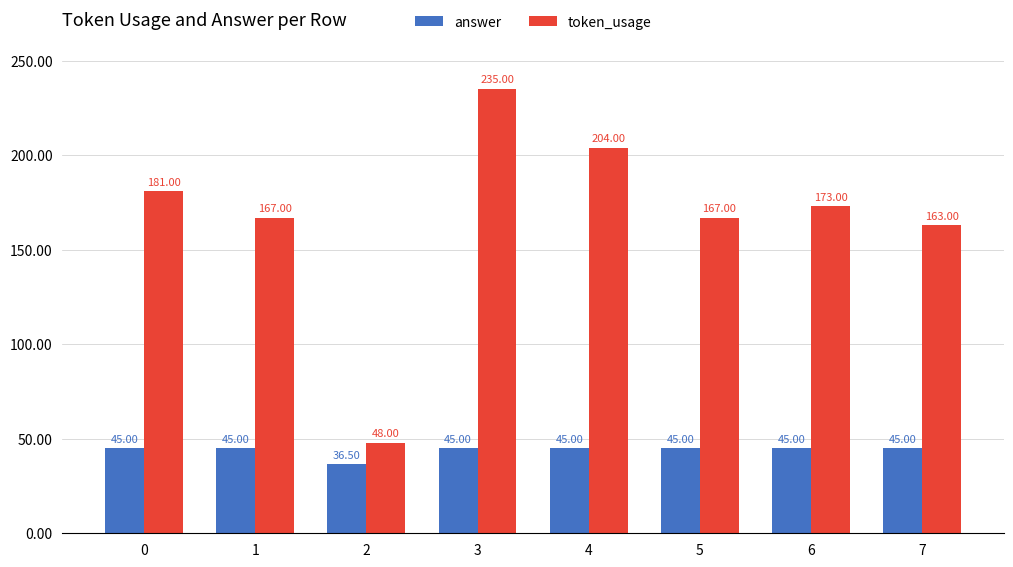

How many bars are there in total?

16